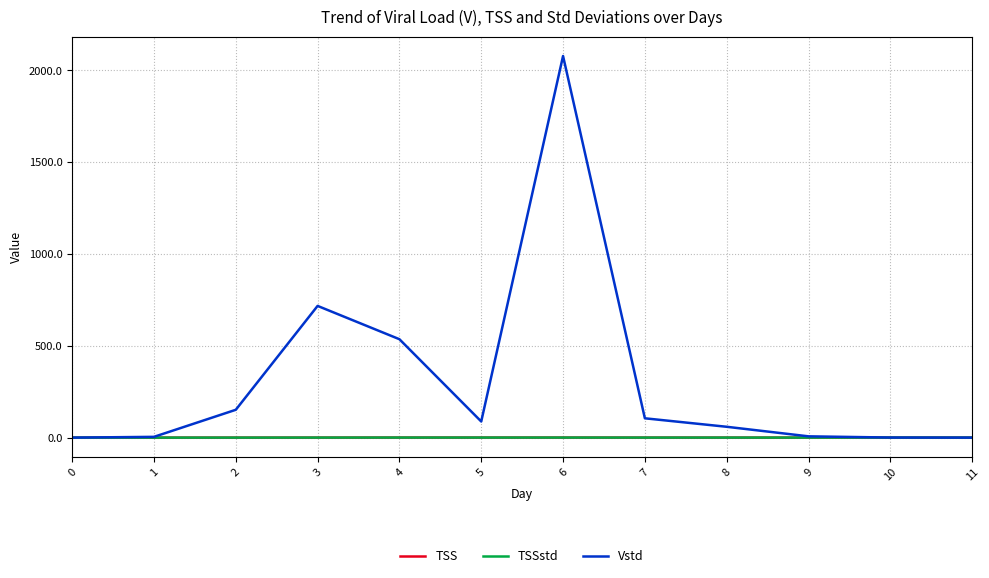

At which category does the chart reach its peak across all series?

6